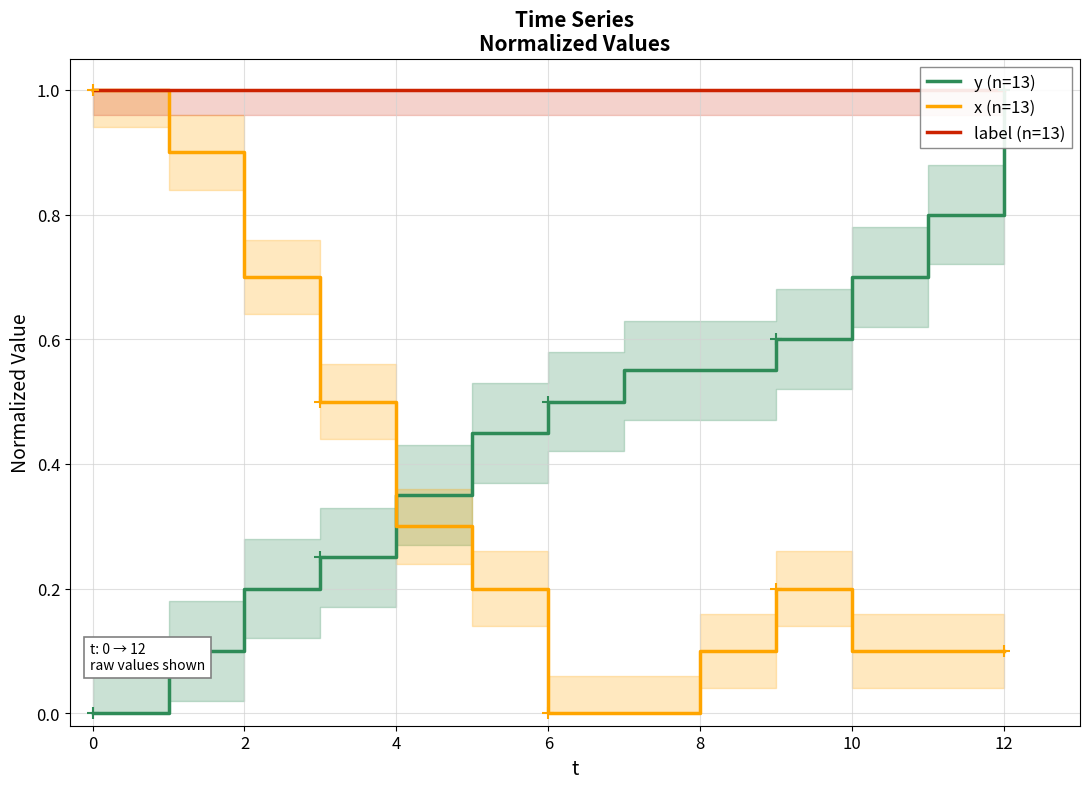

How many distinct data groups are displayed?

3